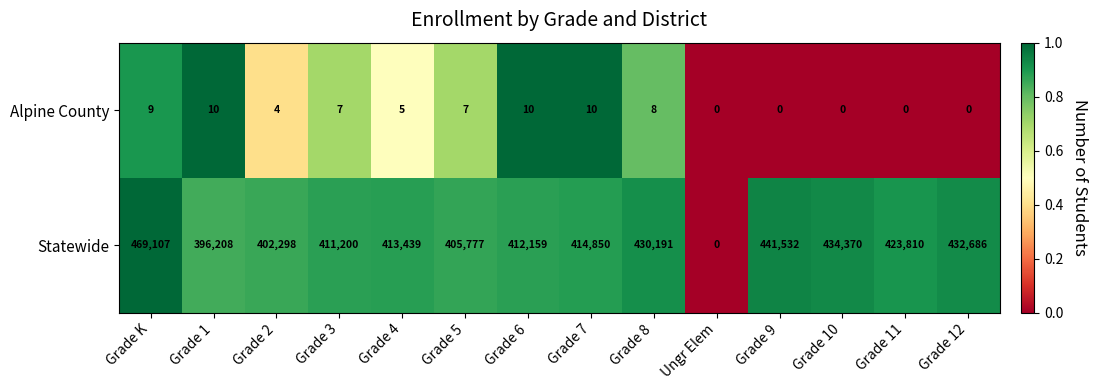

How many data points does each series have?

14